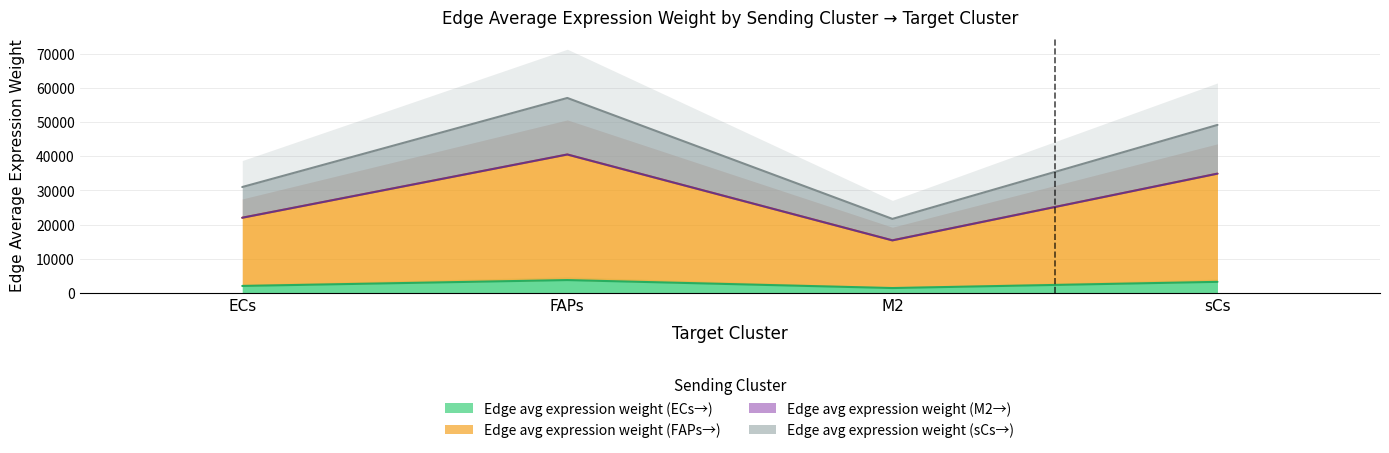

True or false: Edge avg expression weight (sCs→) and Edge avg expression weight (ECs→) cross at least once.

False